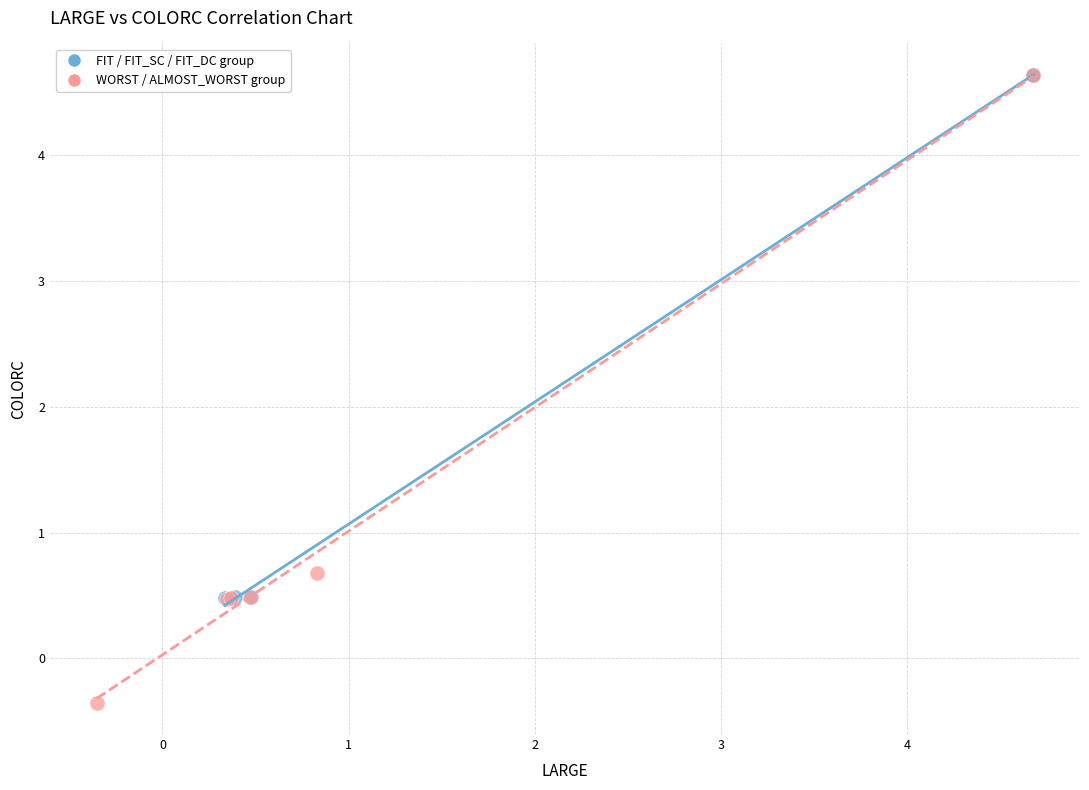

Which series has the widest spread of Y values?

WORST / ALMOST_WORST group